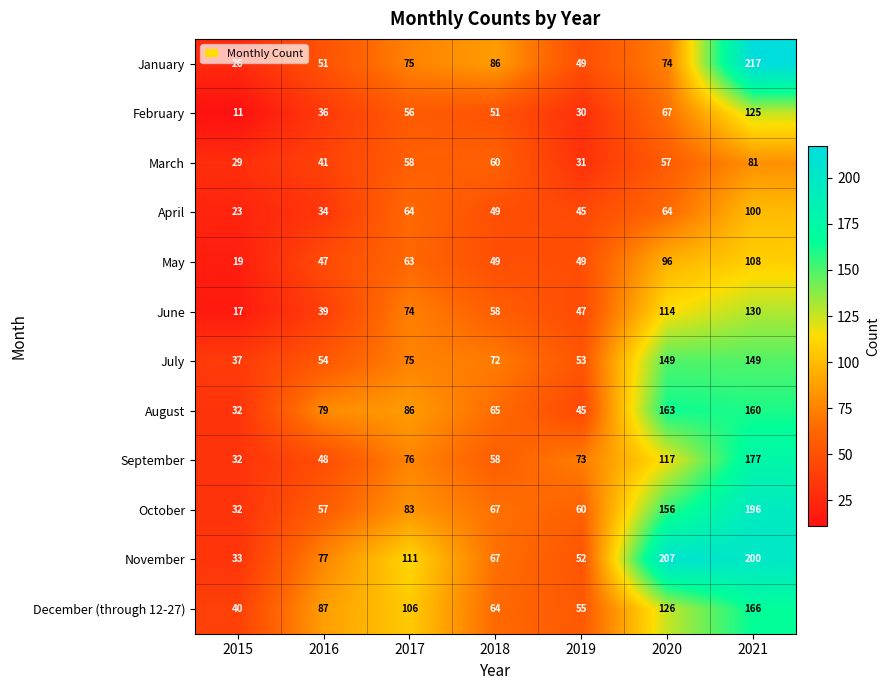

Which series has the largest range (max minus min)?

January